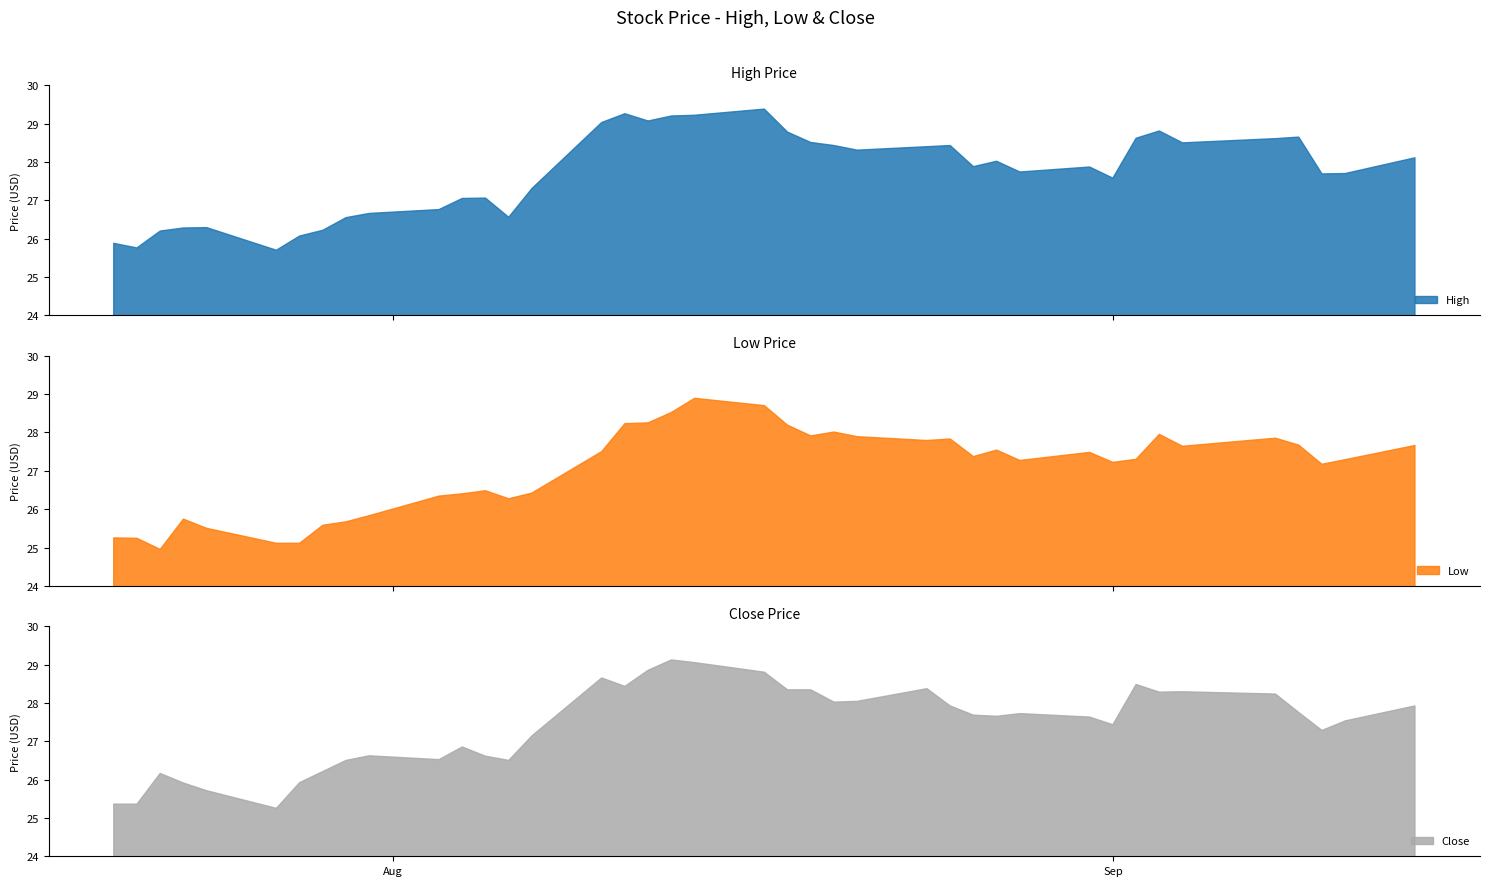

Where is High nearest to the value 27?

11